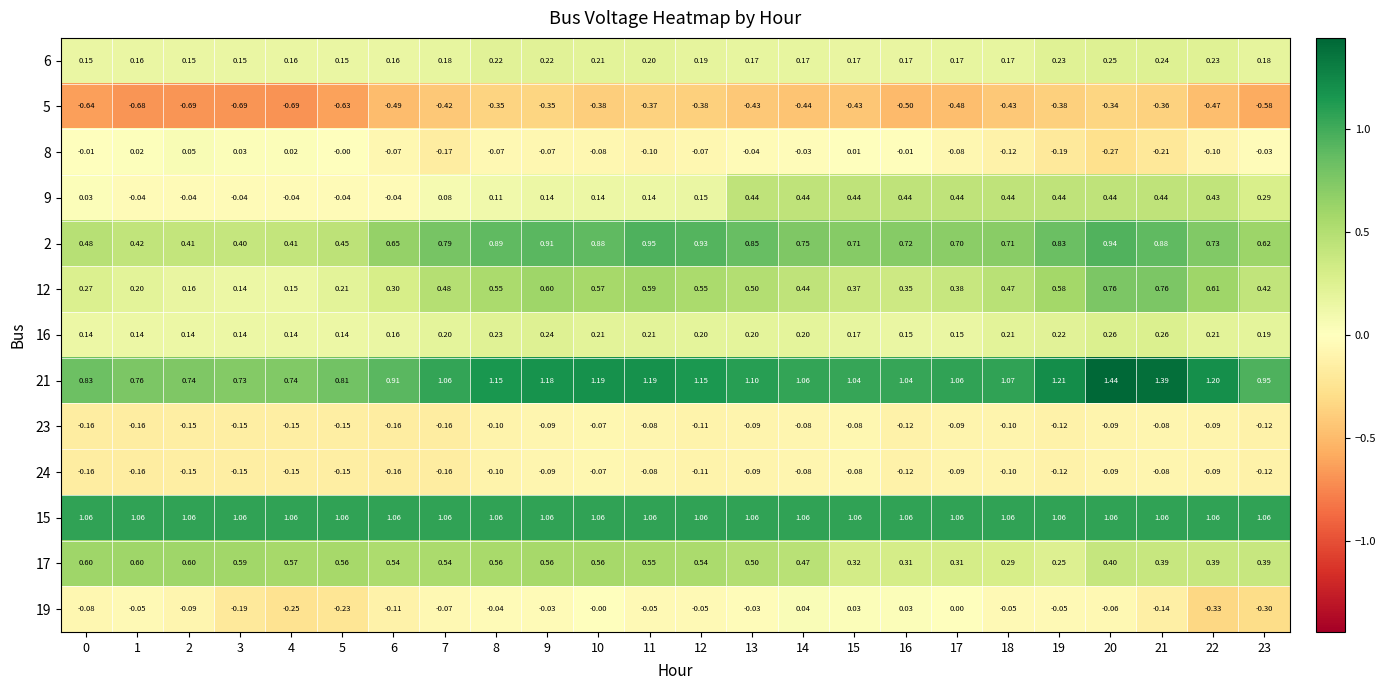

At which category is the sum across all series the highest?

20